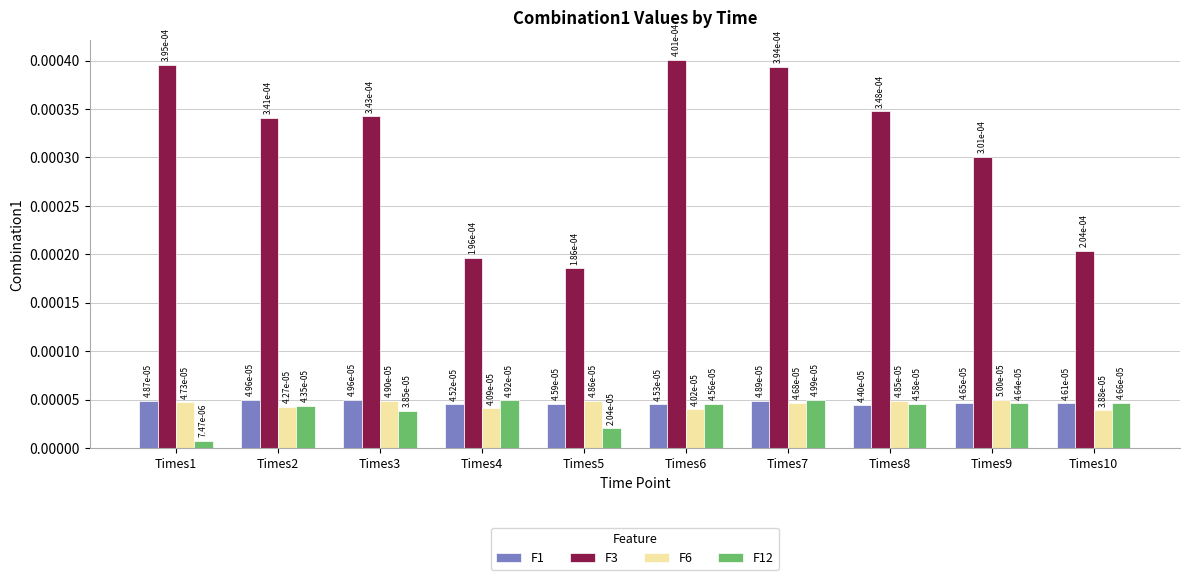

At how many categories does at least one series exceed 0?

10